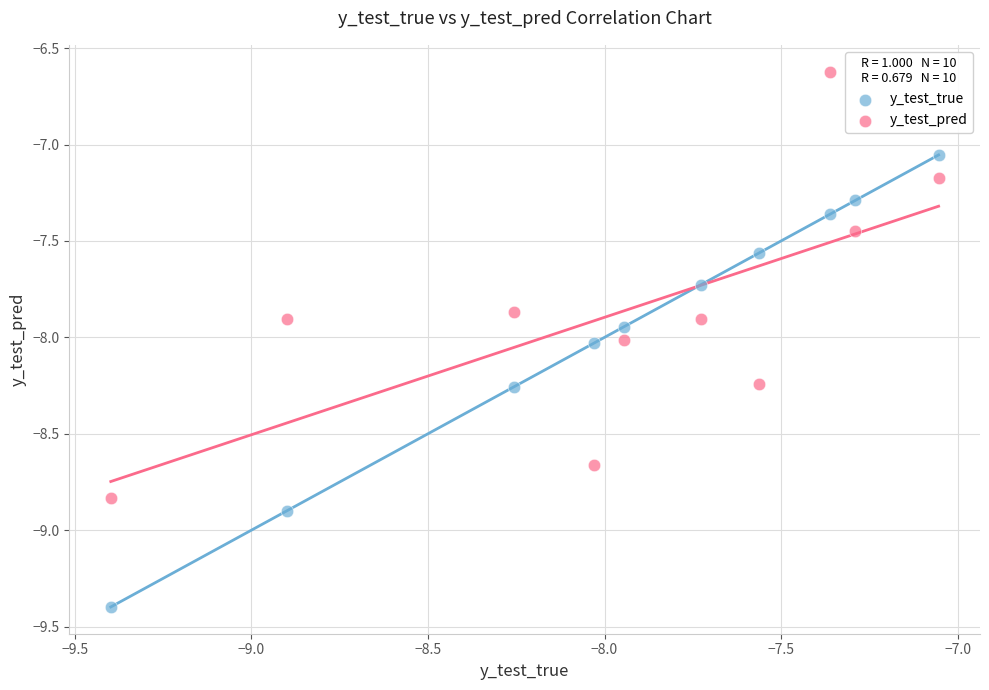

Which series contains the lowest Y value?

y_test_true